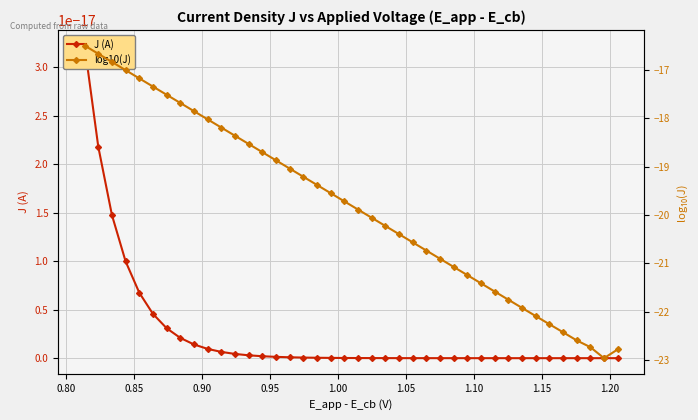

Is it true that J (A) equals 0.0 at 0.90?

True